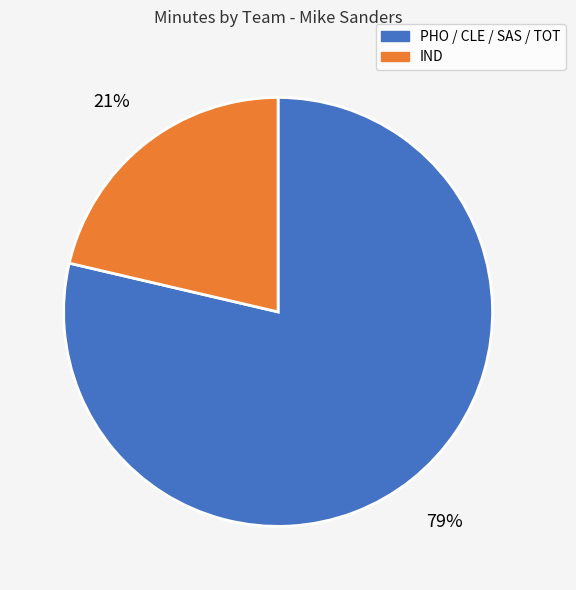

Is there a majority slice in this chart?

Yes